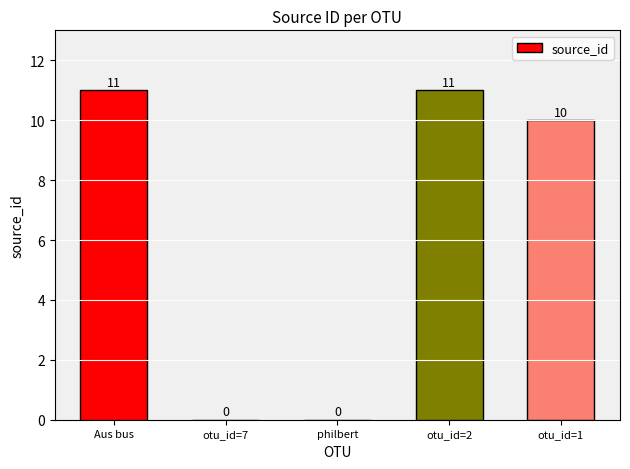

The chart shows a value of 0 at philbert. True or false?

True